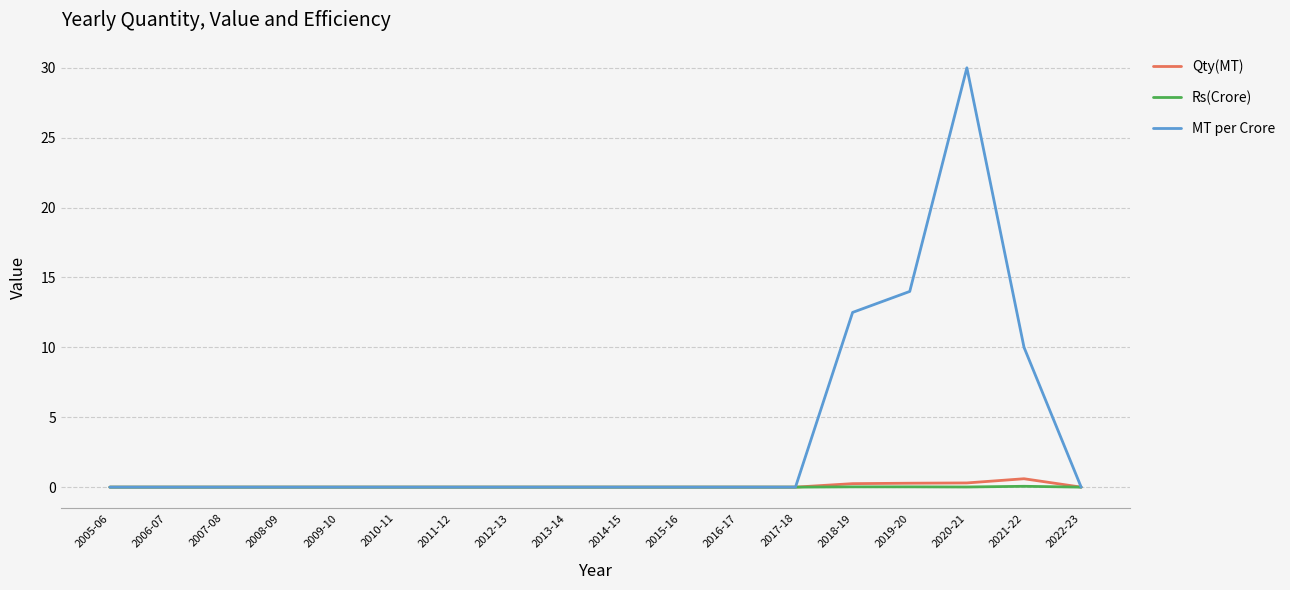

The value of MT per Crore at 2018-19 is 16.5. True or false?

False